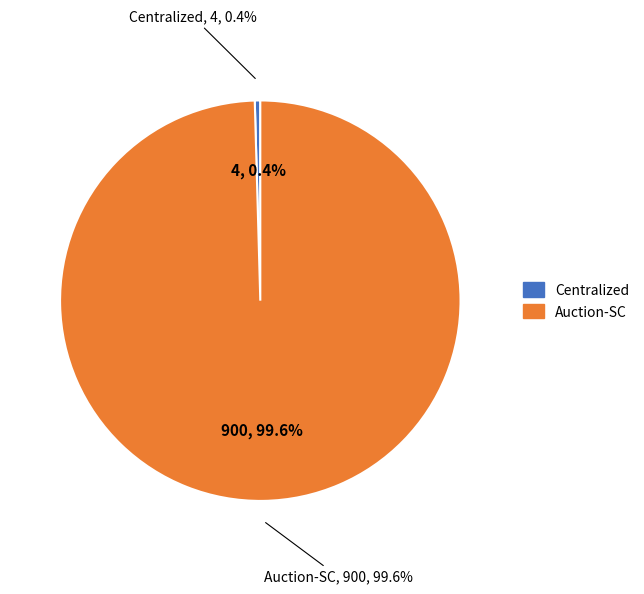

Approximately how many times larger is the value at Auction-SC compared to Centralized?

225.0